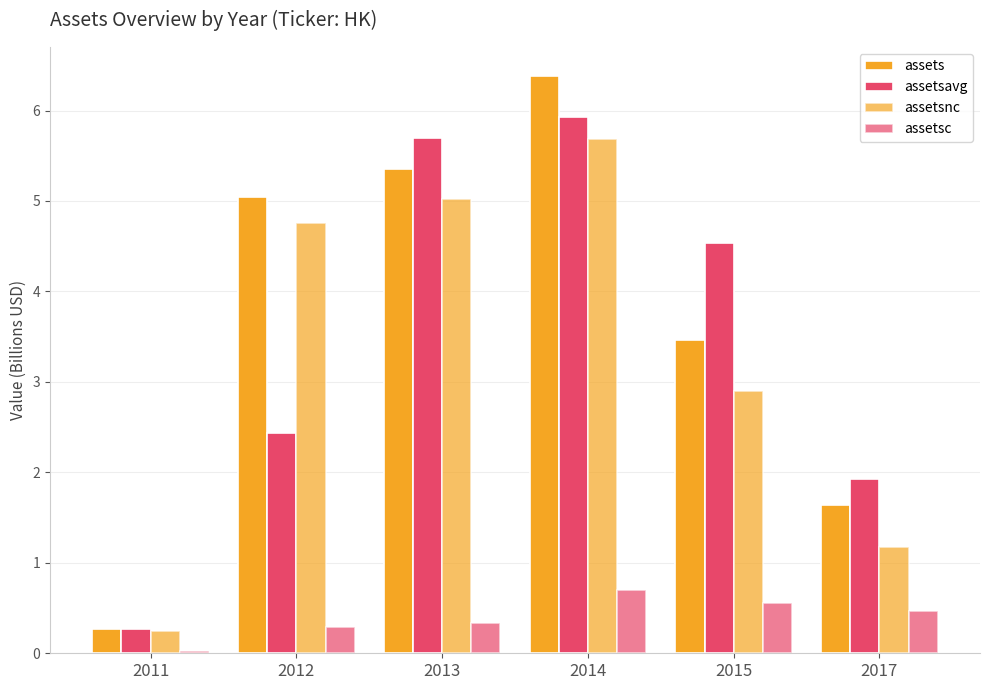

How many values in the assetsavg series are below 4?

3